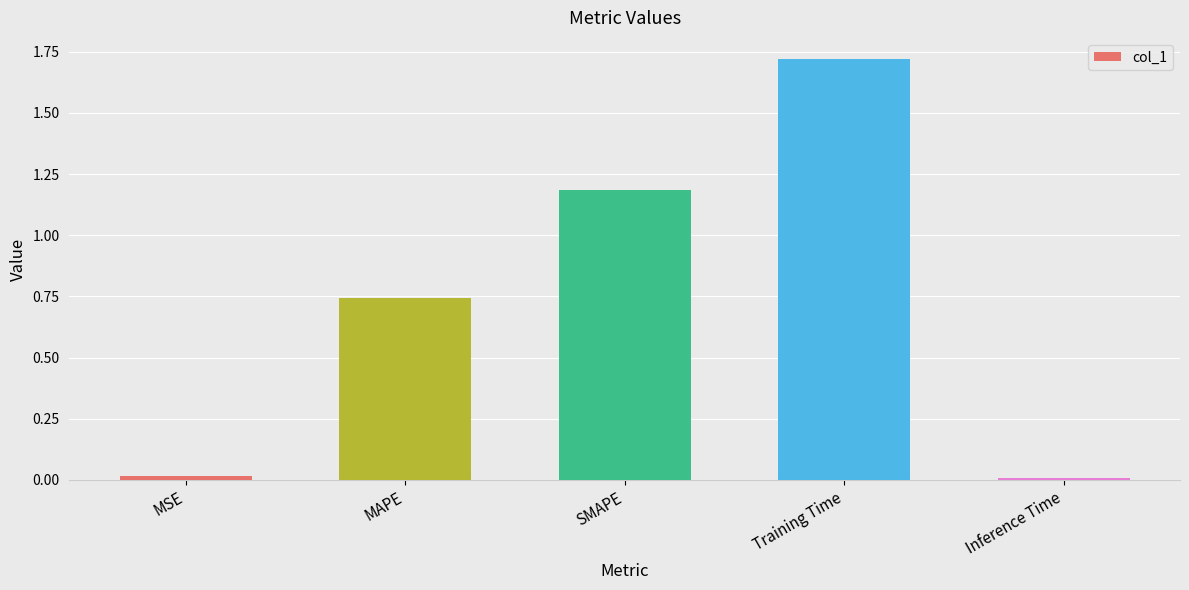

Which has a higher value, SMAPE or Training Time?

Training Time